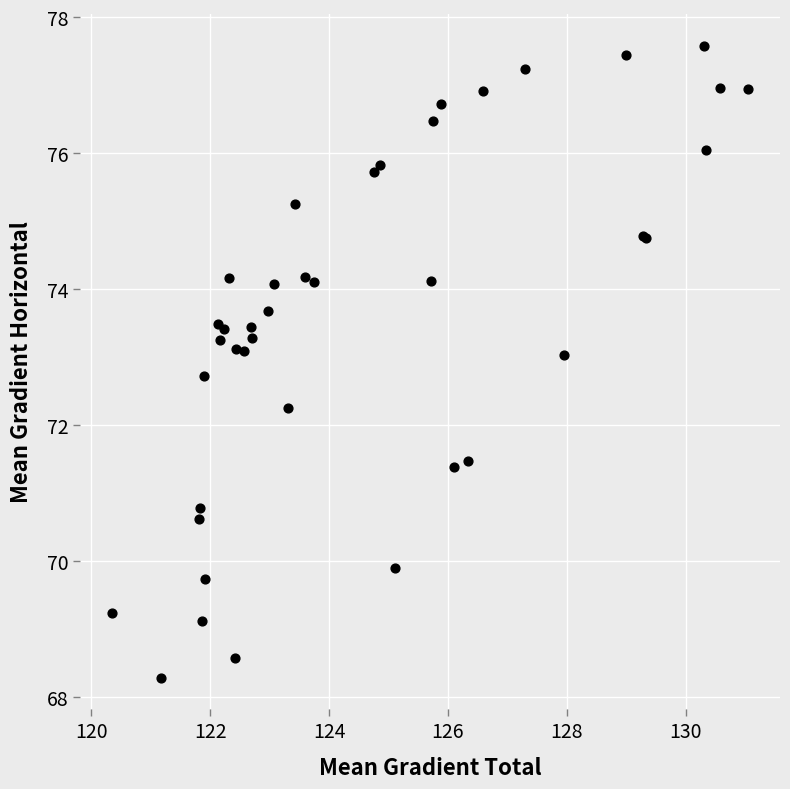

What Y value in the scatter plot is closest to 72?

72.3